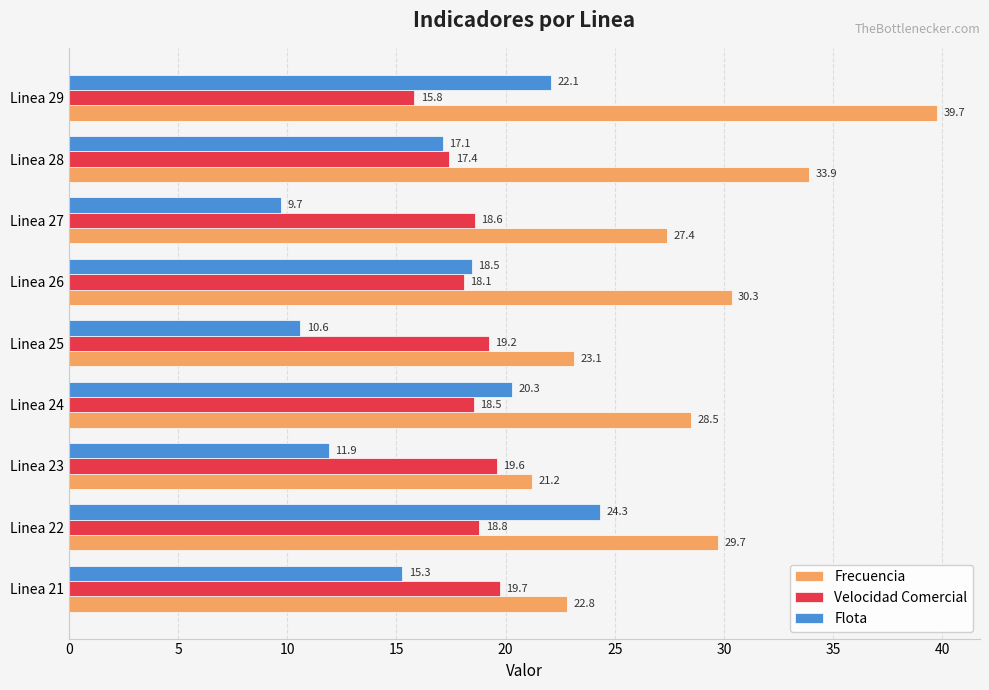

What is the sum of all Frecuencia values?

256.7